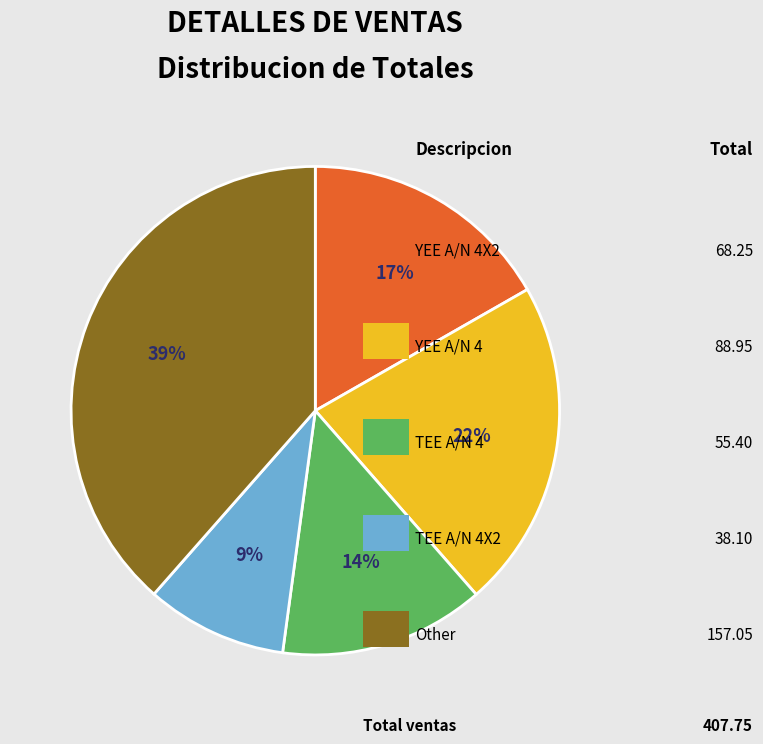

Is there a majority slice in this chart?

No